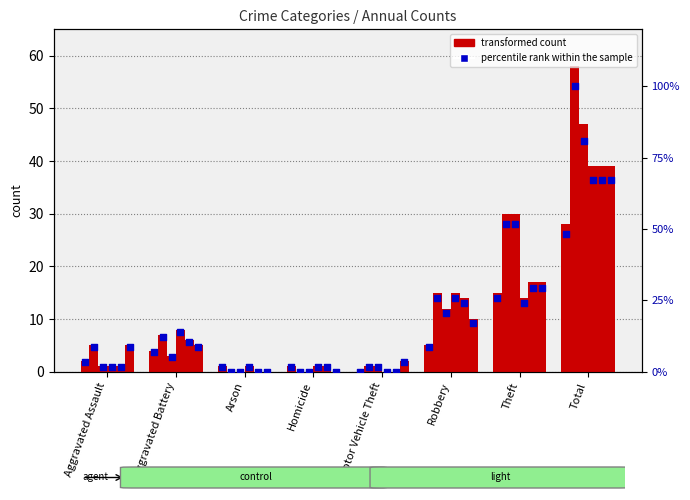

What is the change in value from Aggravated Battery to Arson?

-5.2